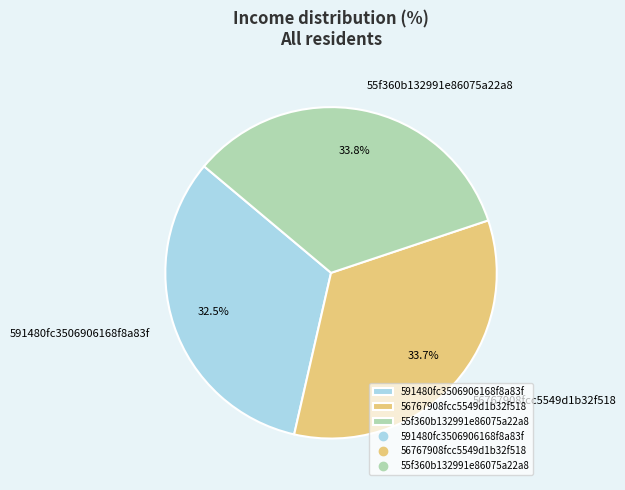

What is the smallest slice in the pie chart?

591480fc3506906168f8a83f